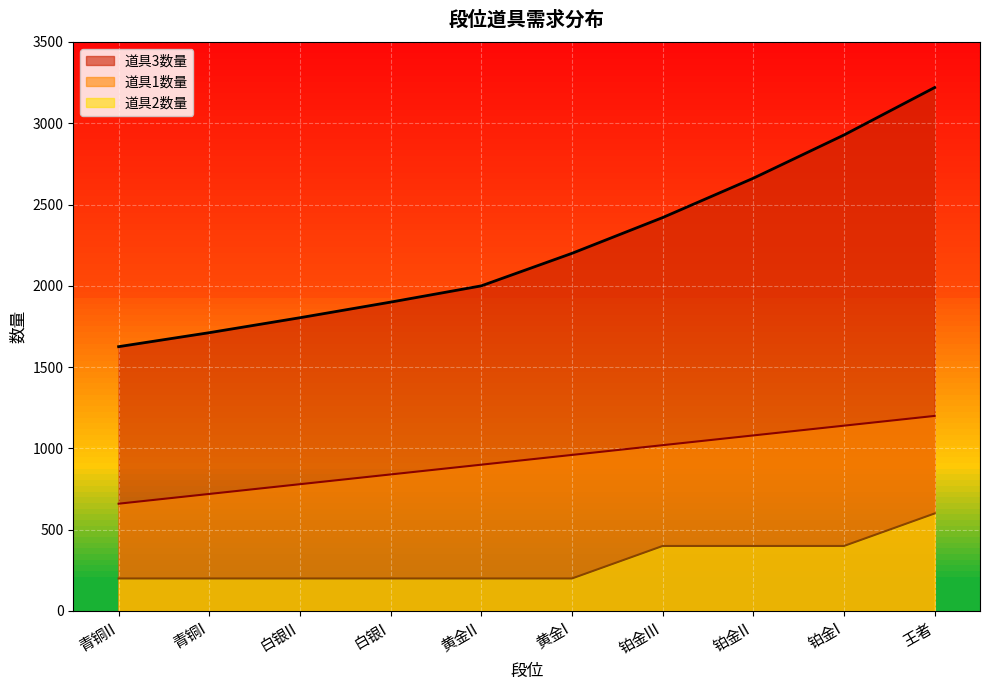

Which label corresponds to the smallest value in the chart?

青铜II